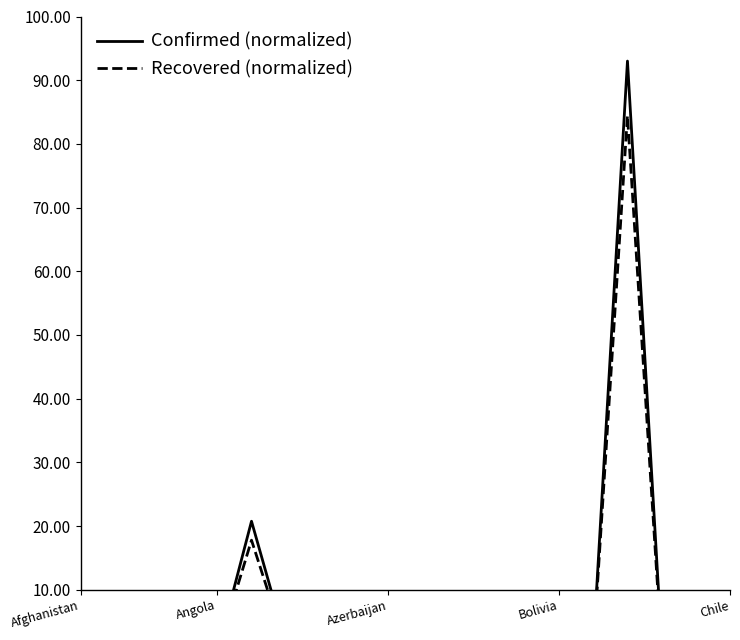

At how many categories does at least one series exceed 56?

1